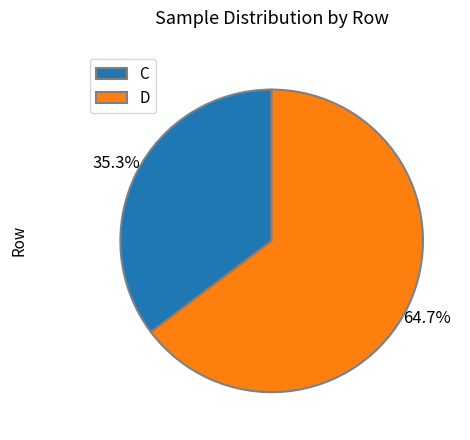

Which category accounts for the majority?

D